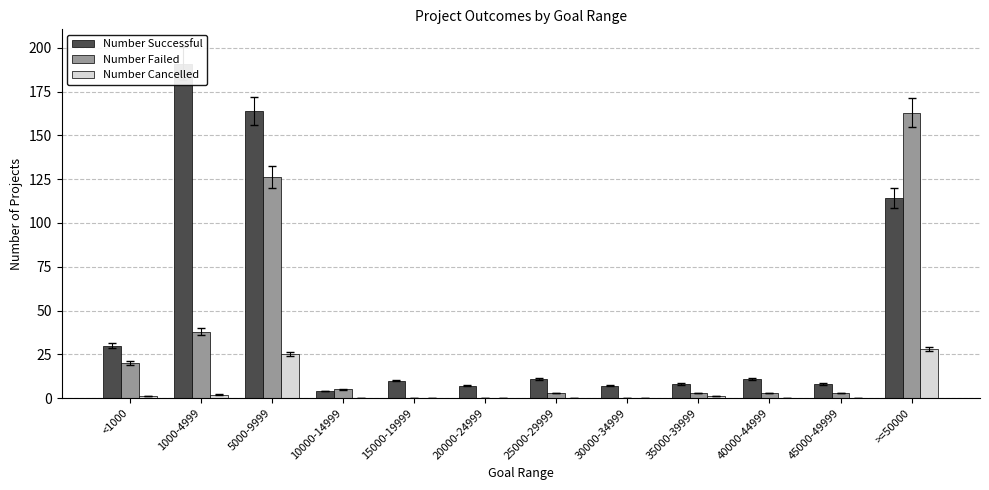

How many positive values does the Number Failed series have?

9